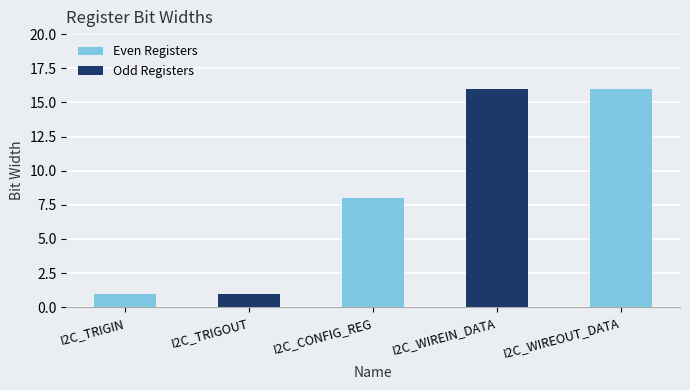

Which has a higher value, I2C_TRIGIN or I2C_WIREOUT_DATA?

I2C_WIREOUT_DATA